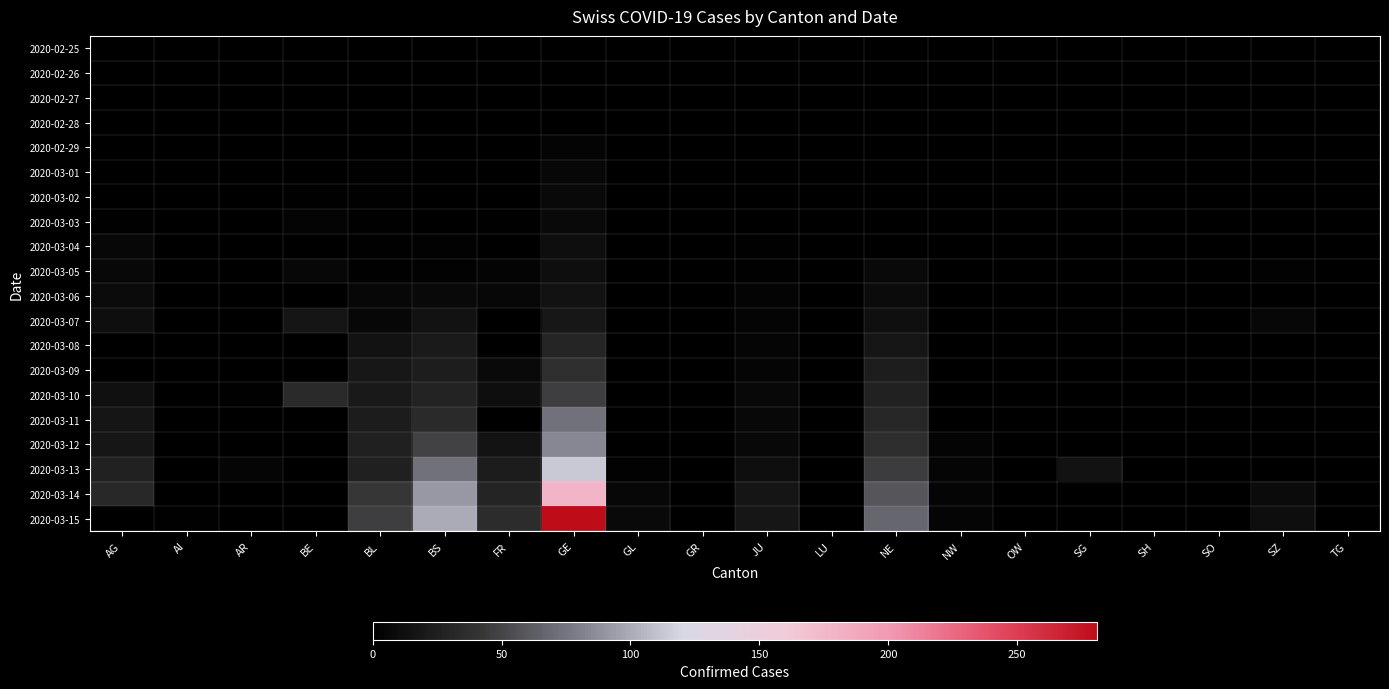

True or false: 2020-02-29 has a value of 4.0 at GE.

True